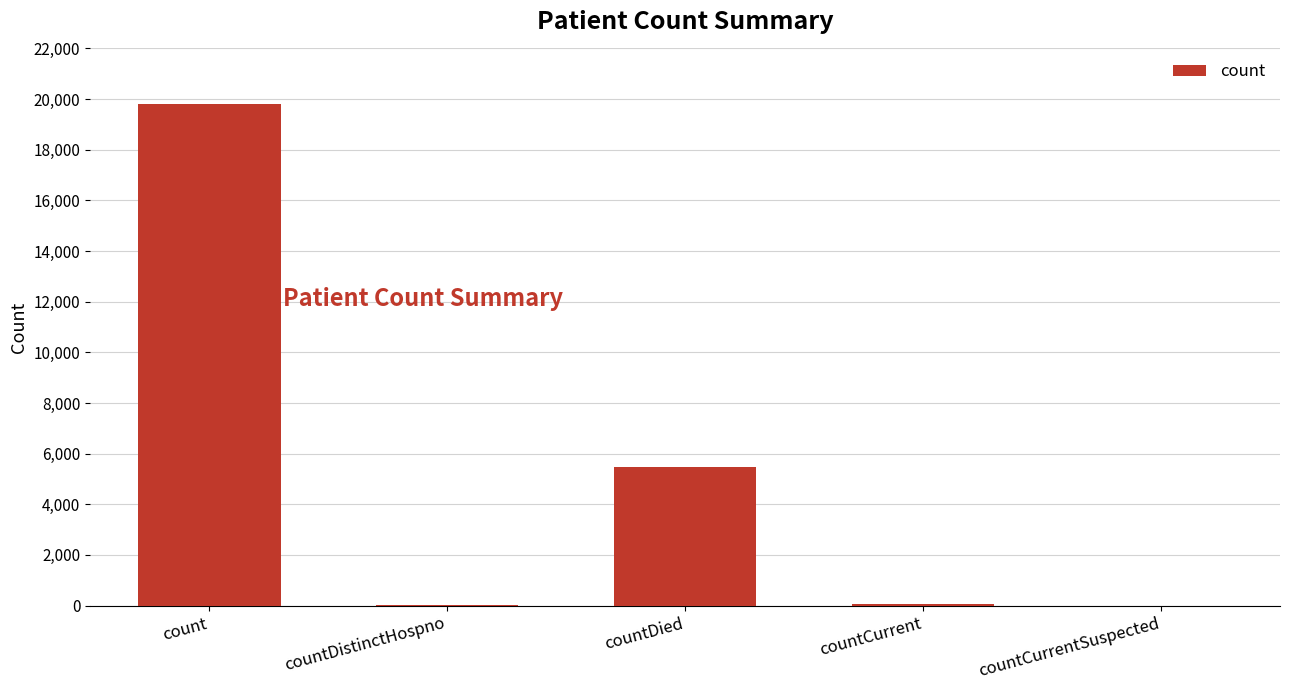

What is the greatest value displayed?

19796